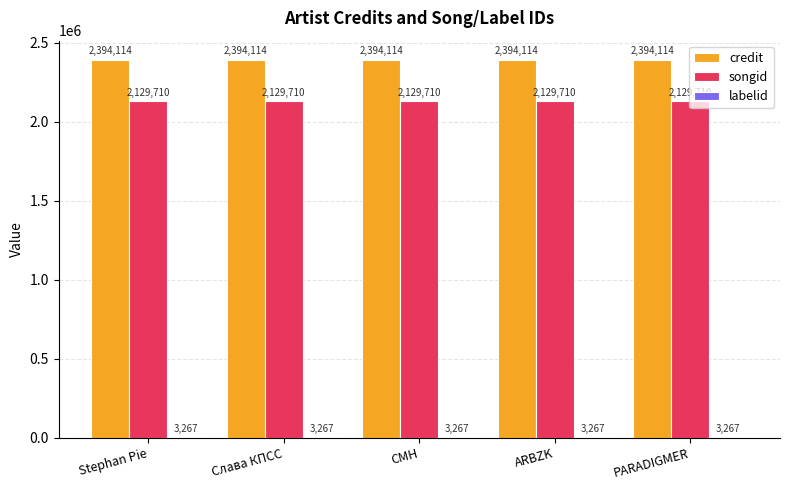

The credit series shows 2394114 at Stephan Pie. True or false?

True